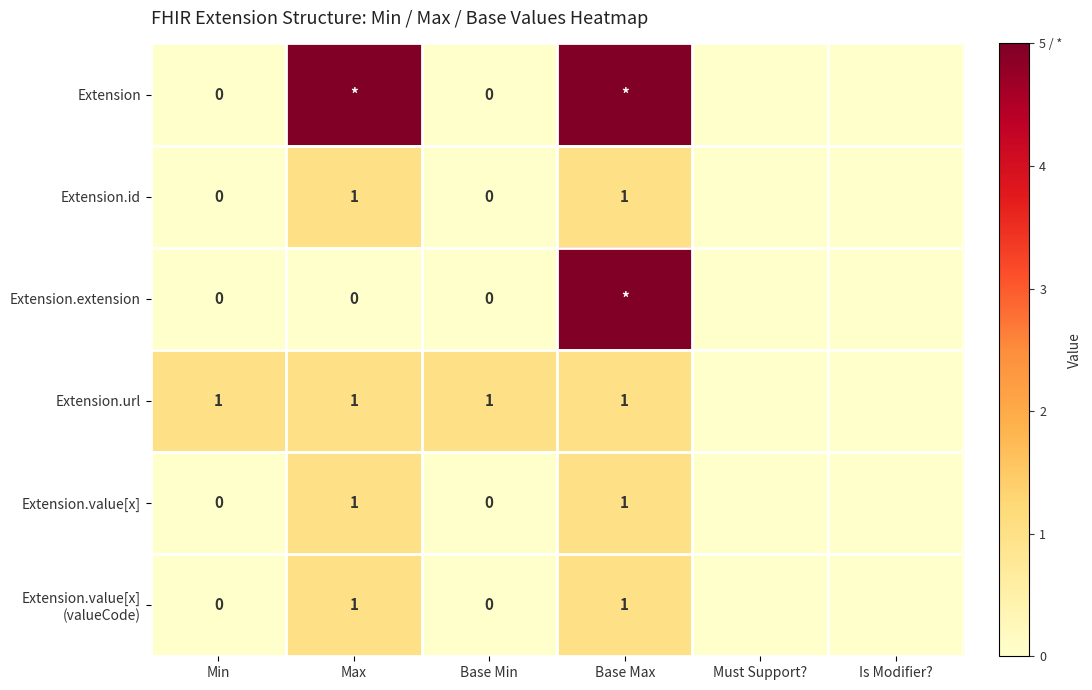

How many categories are shown in the chart?

6